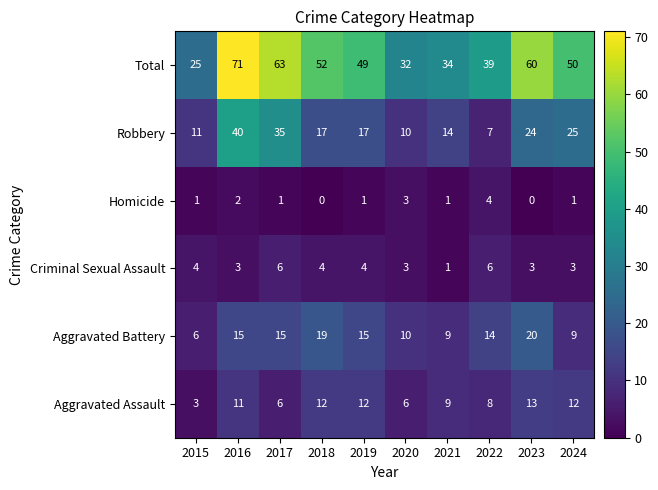

Between 2018 and 2023, which series saw the biggest shift?

Total